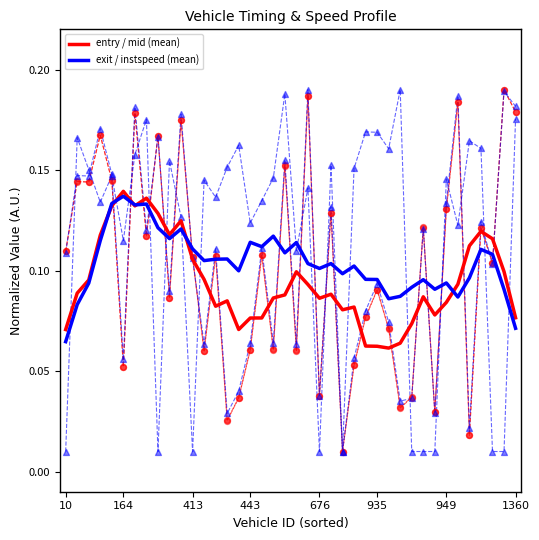

The value of exit / instspeed (mean) at 676 is 0.2. True or false?

False